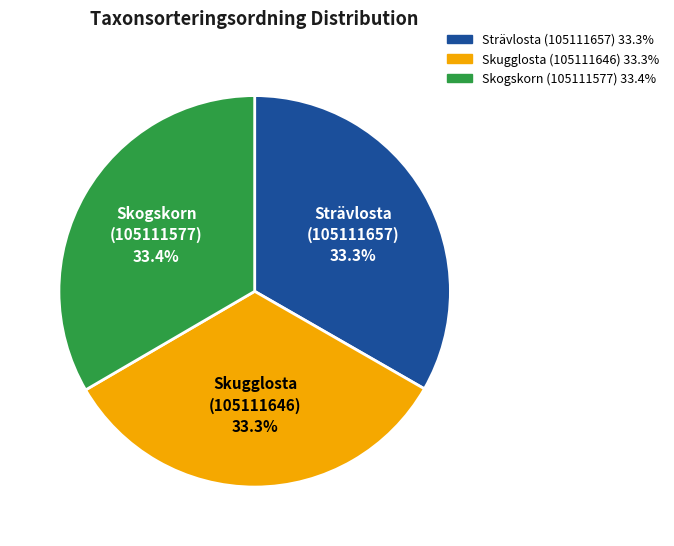

Count the number of slices in the pie.

3